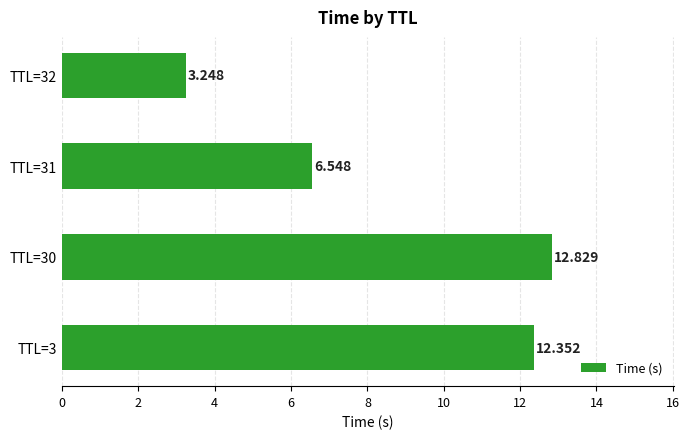

What is the average value?

8.7